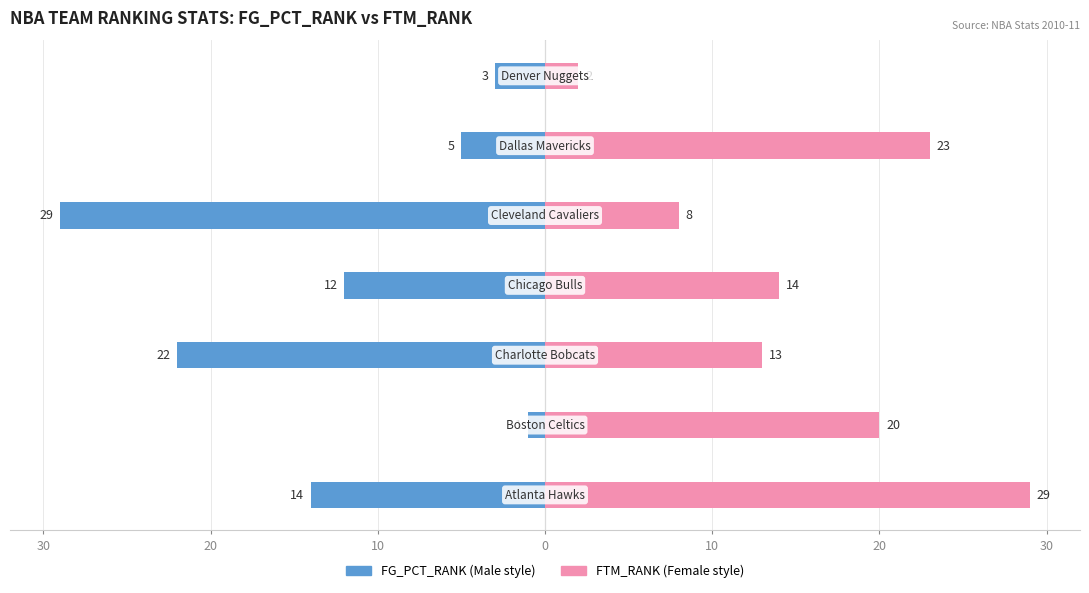

The FTM_RANK series shows 27 at 20. True or false?

False